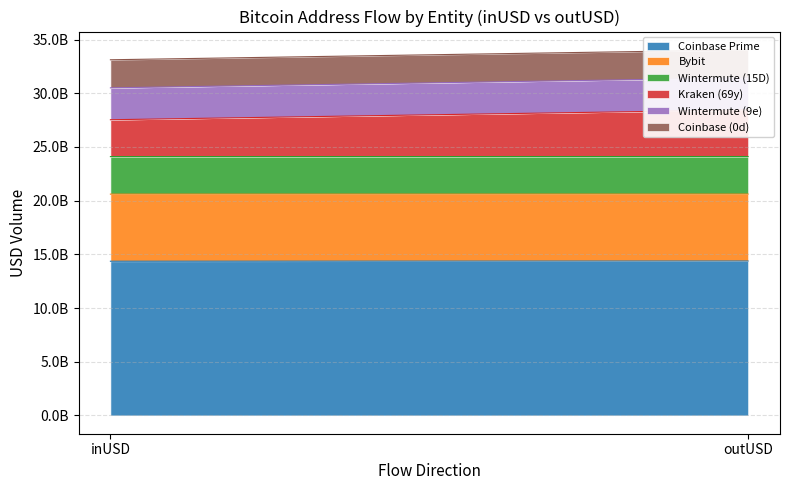

Reading right to left, transcribe all the data shown in this chart.

Coinbase Prime: 14376038993.3	14357236290.0
Bybit: 6231675681.6	6247326774.9
Wintermute (15D): 3498316052.4	3496903887.5
Kraken (69y): 4341555110.3	3431236552.1
Wintermute (9e): 2980995082.7	2968984042.4
Coinbase (0d): 2612053260.5	2614248315.0